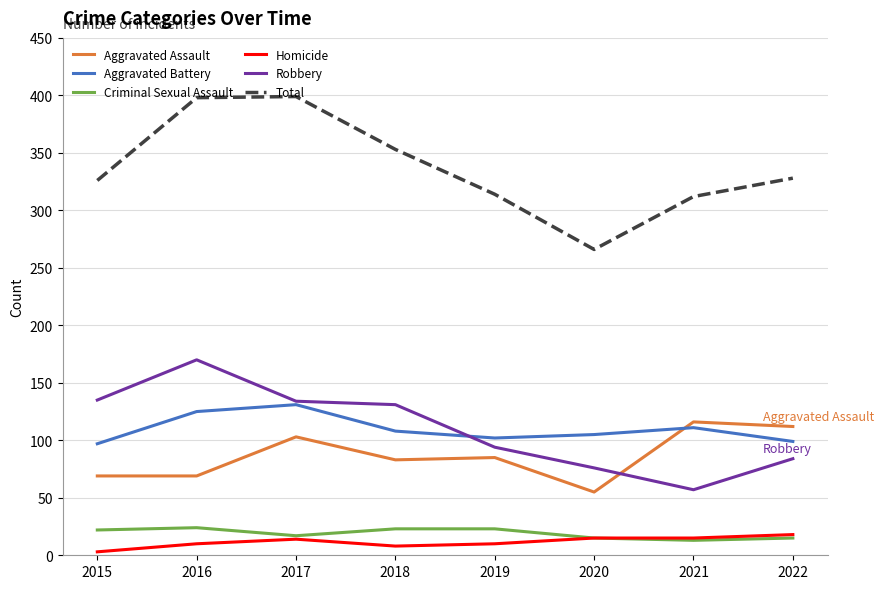

How many values in the Criminal Sexual Assault series are below 22?

4